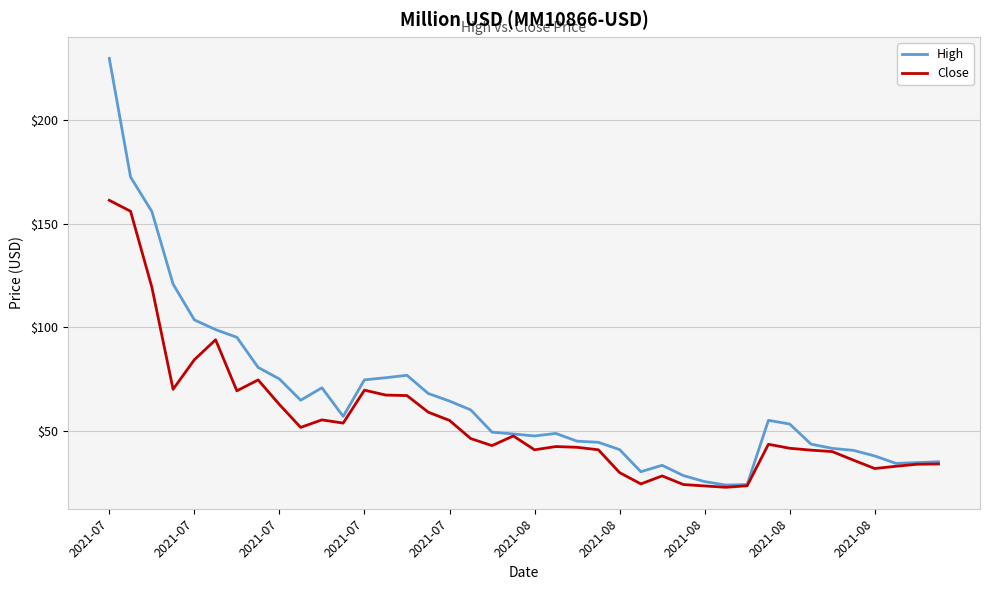

What is the maximum value shown in the chart?

229.8